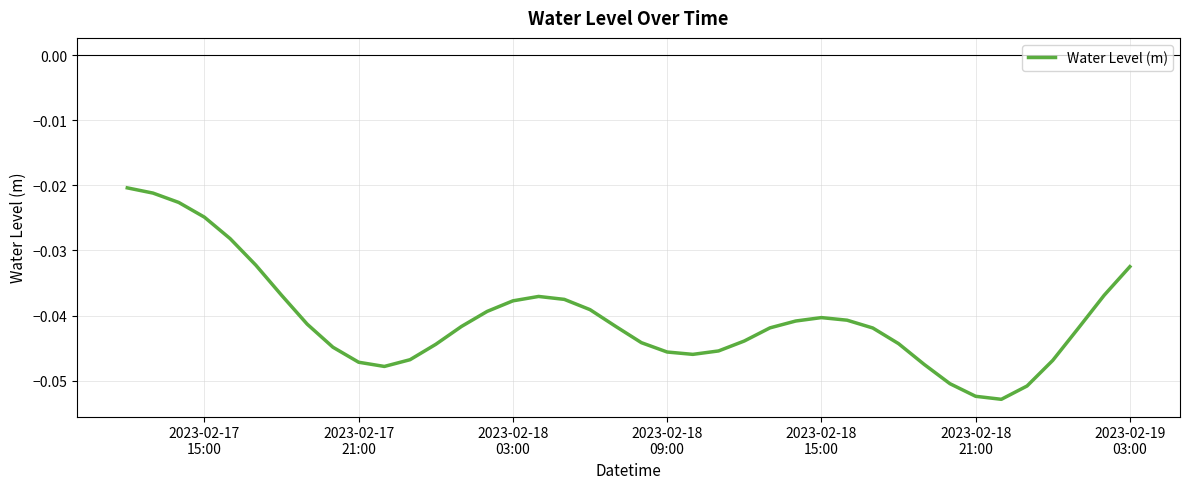

How many lines are shown in the chart?

1